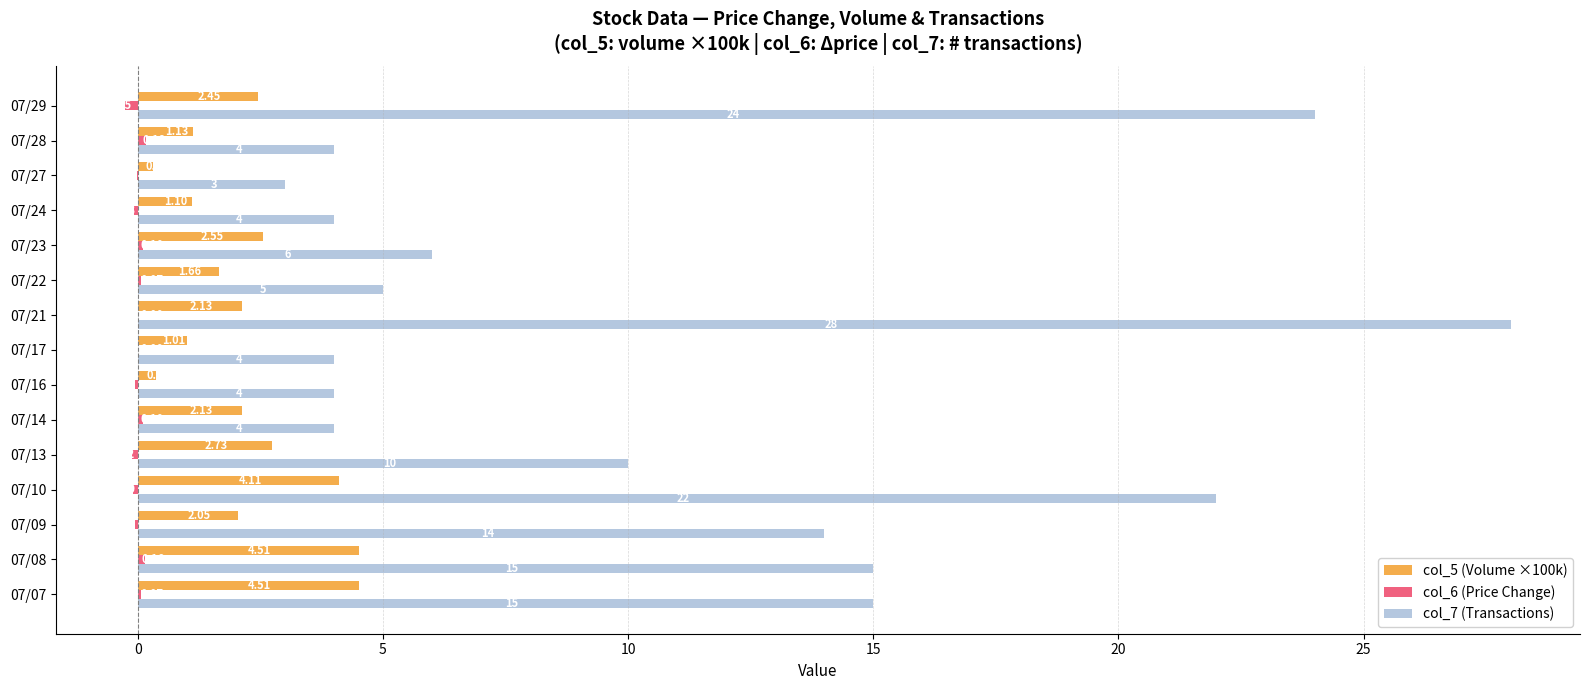

What is the sum of all col_5 (Volume ×100k) values?

32.8